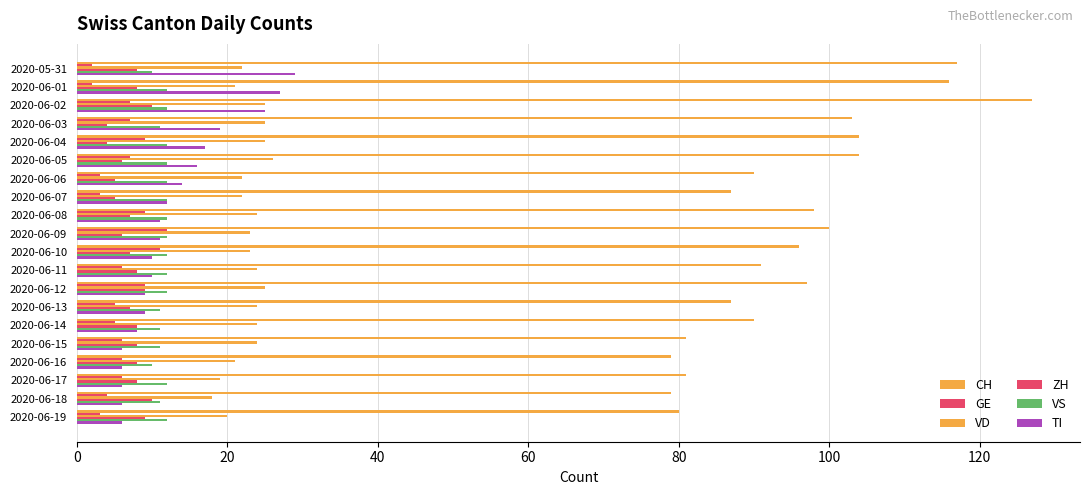

Count the number of categories in the chart.

20